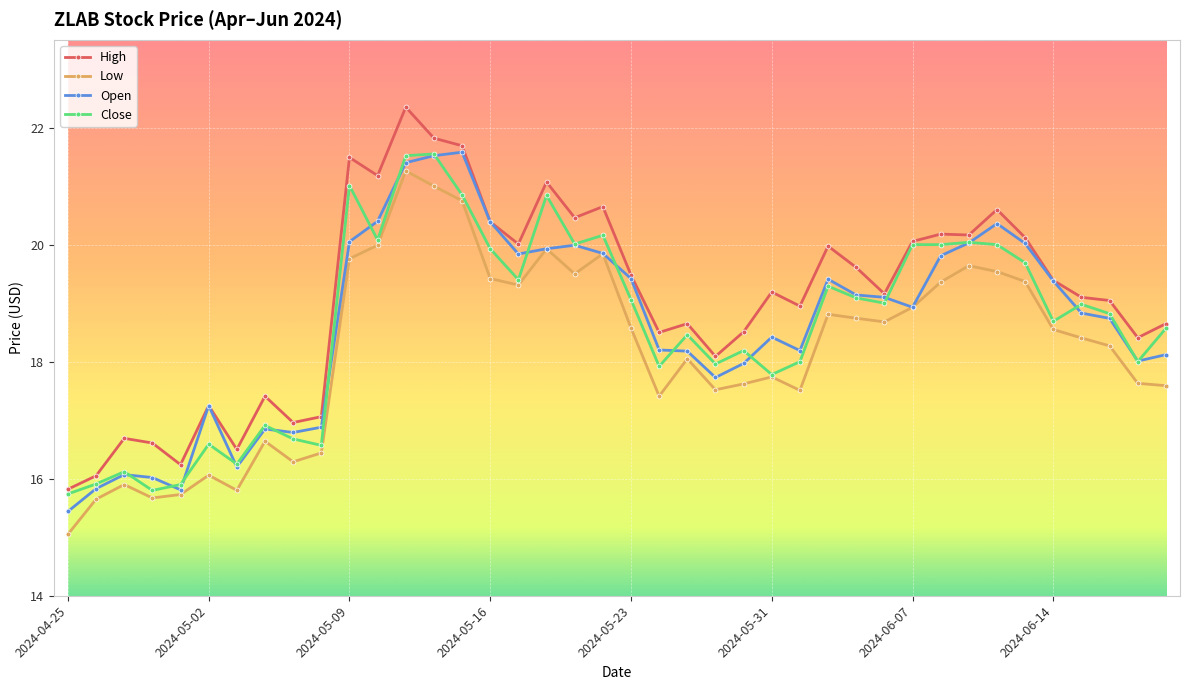

What is the highest value of the Low series?

21.3